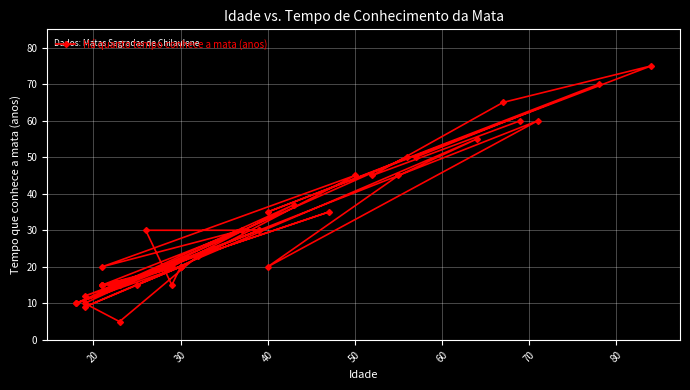

Reading left to right, transcribe all the data shown in this chart.

60	45	65	75	35	70	50	50	15	60	20	45	55	9	20	15	30	30	10	20	15	15	30	20	45	20	10	37	20	12	30	30	10	5	23	35	15	15	20	15